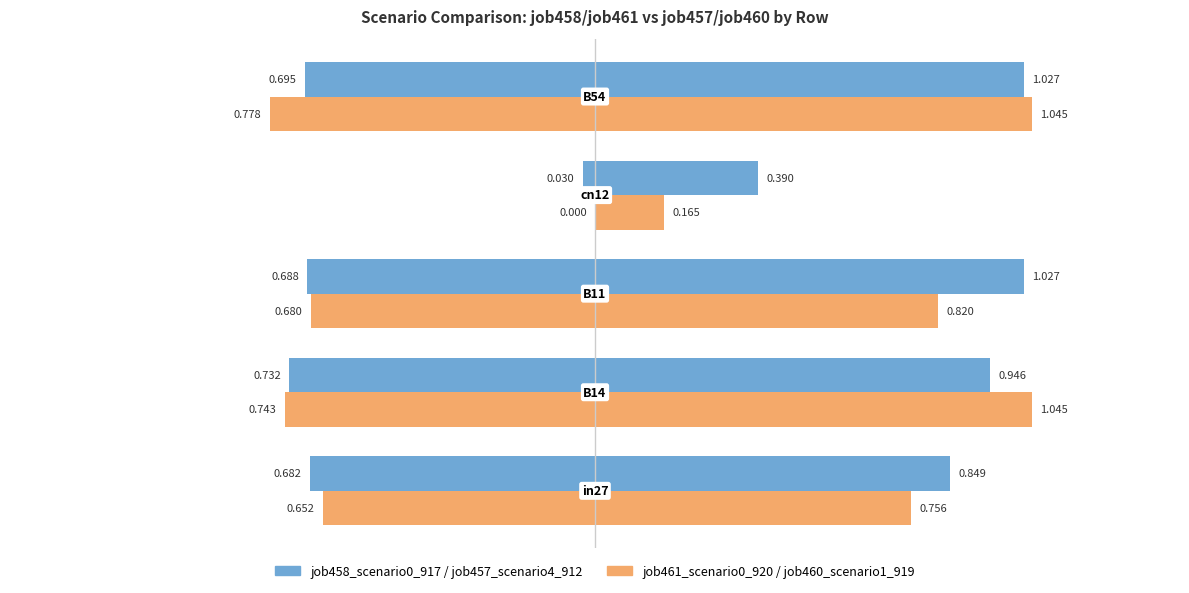

The job458_scenario0_917 series shows -1.0 at 0.5. True or false?

False